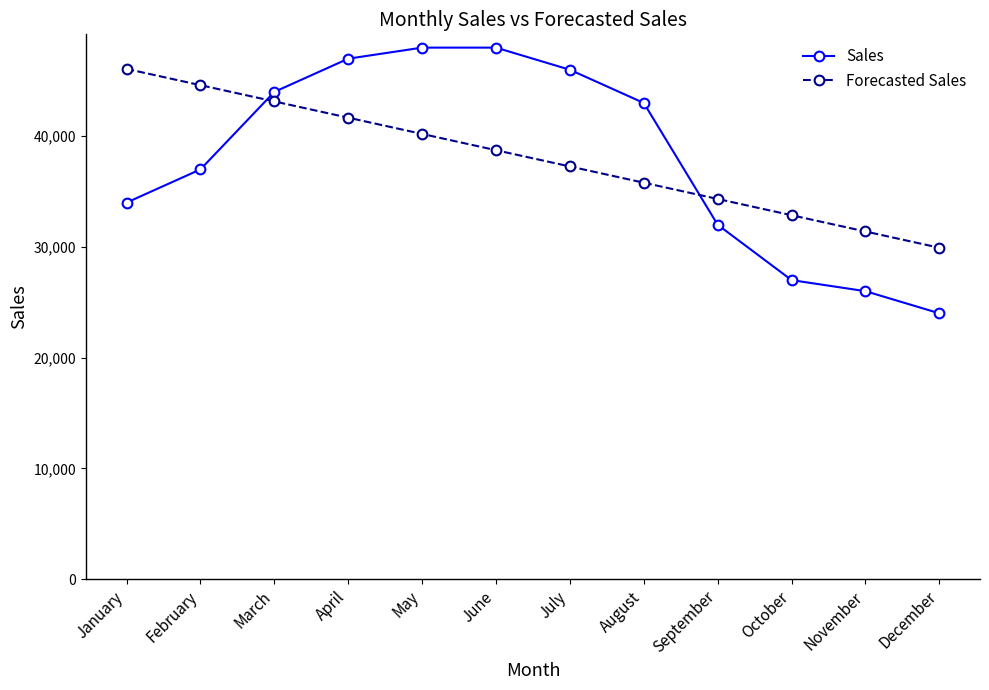

At January, list the series in order from largest to smallest.

Forecasted Sales, Sales